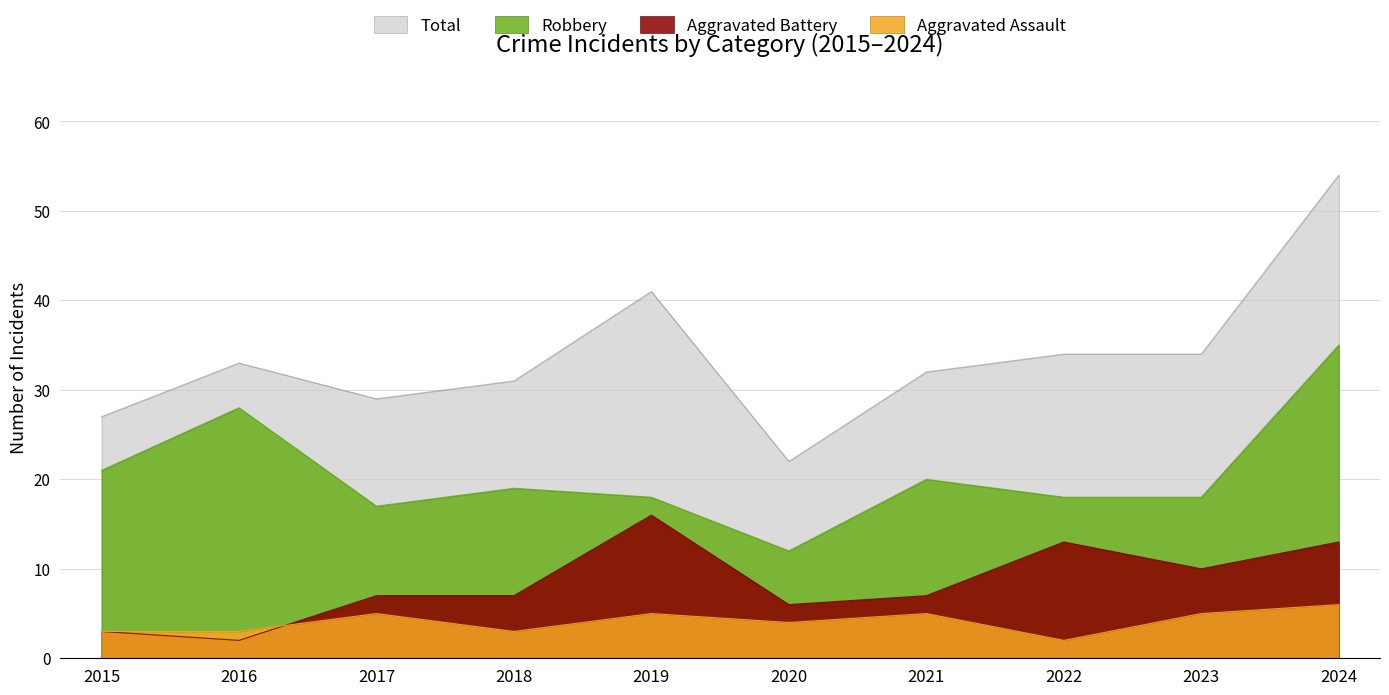

True or false: Robbery and Aggravated Battery intersect in this chart.

False